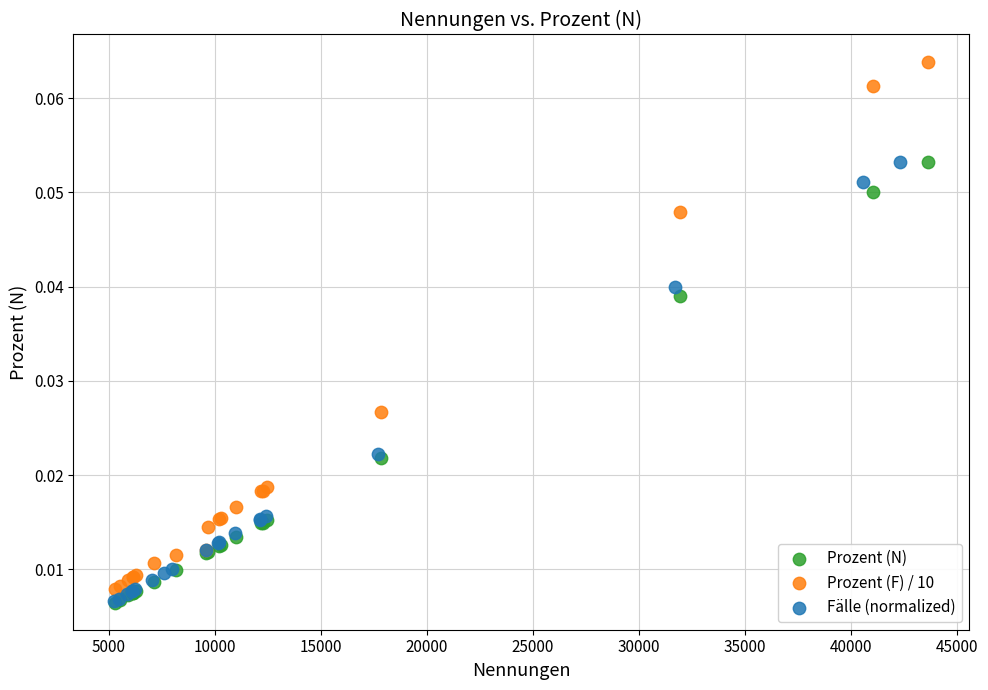

What are all the series names shown in the legend?

Prozent (N), Prozent (F) / 10, Fälle (normalized)